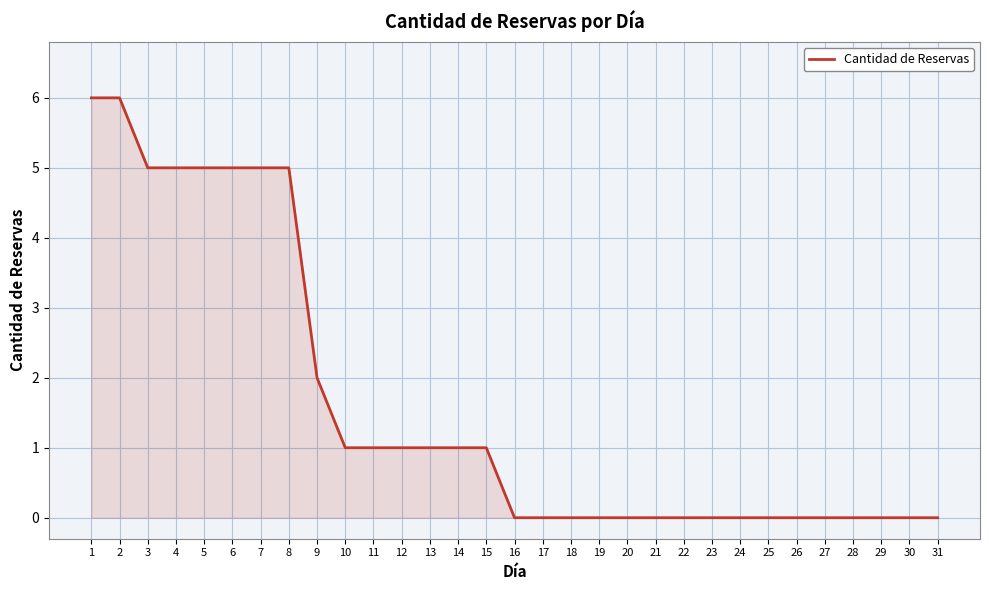

True or false: the data shows 5 at 3.

True